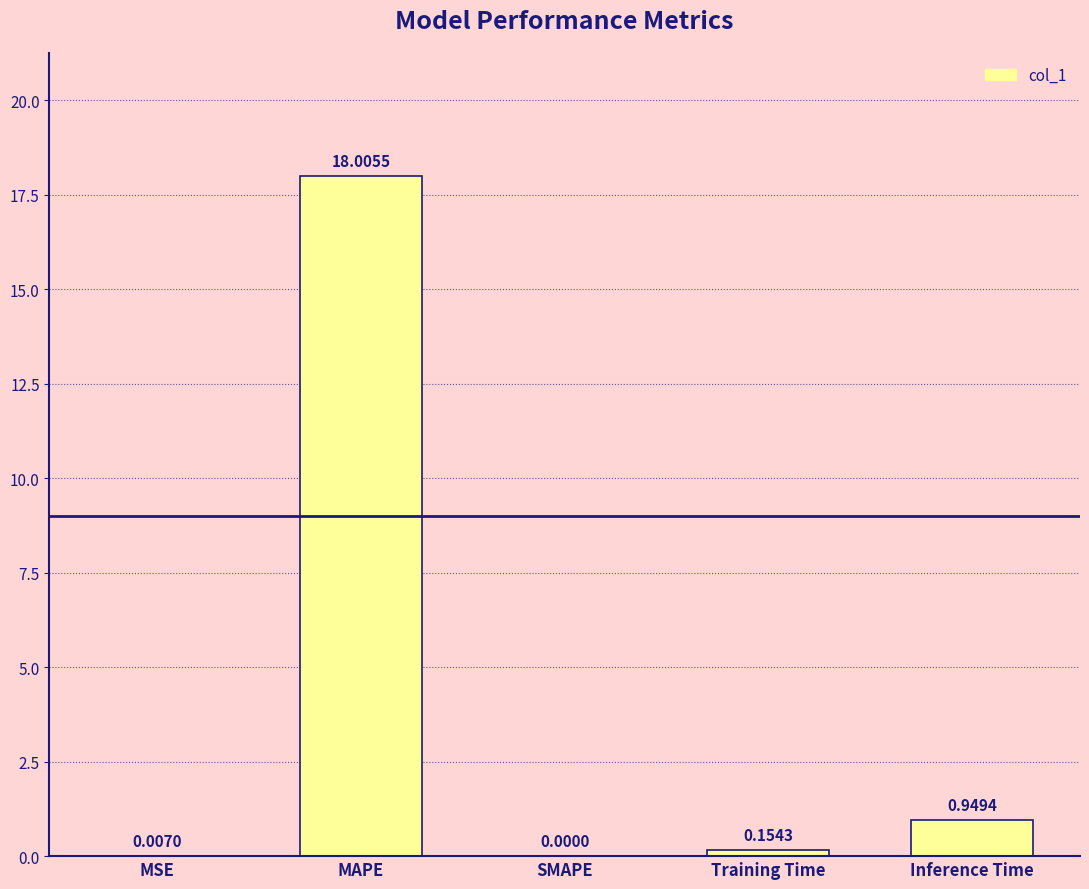

Which has a higher value, MAPE or MSE?

MAPE